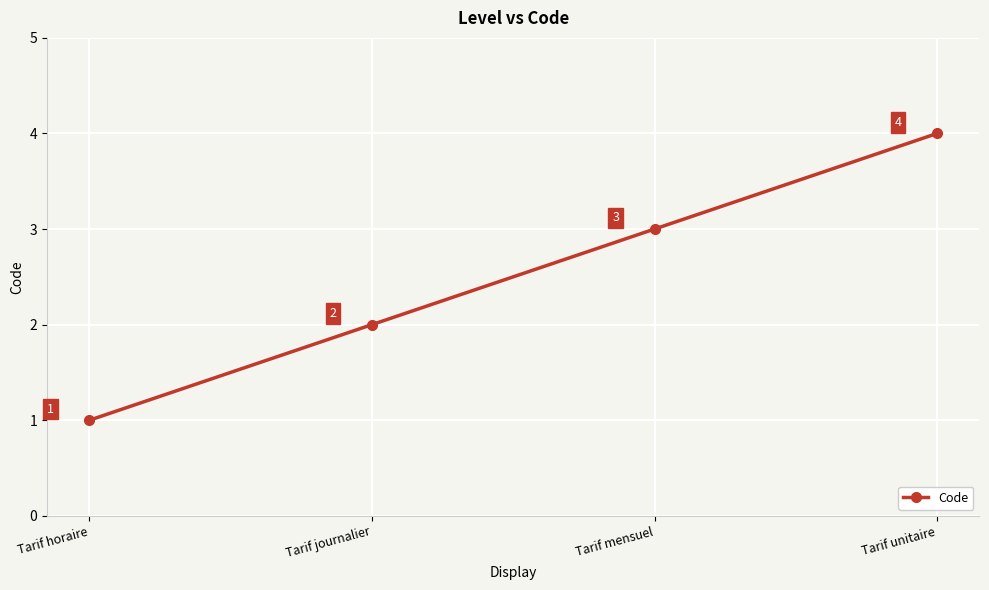

What is the difference between the second highest and minimum values?

2